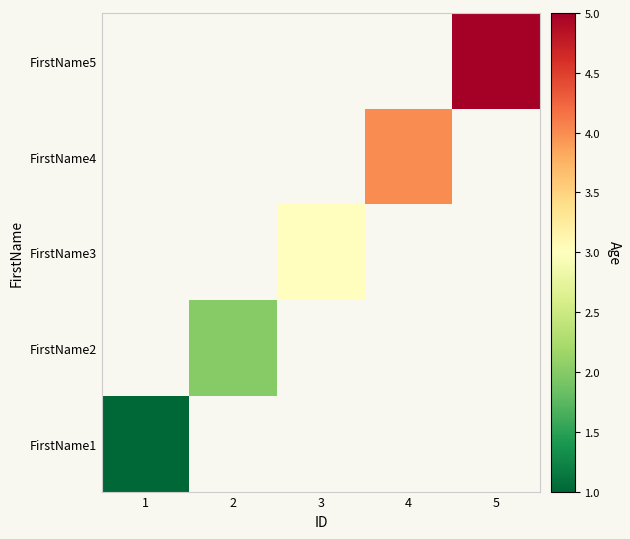

At how many categories does at least one series exceed 4?

1